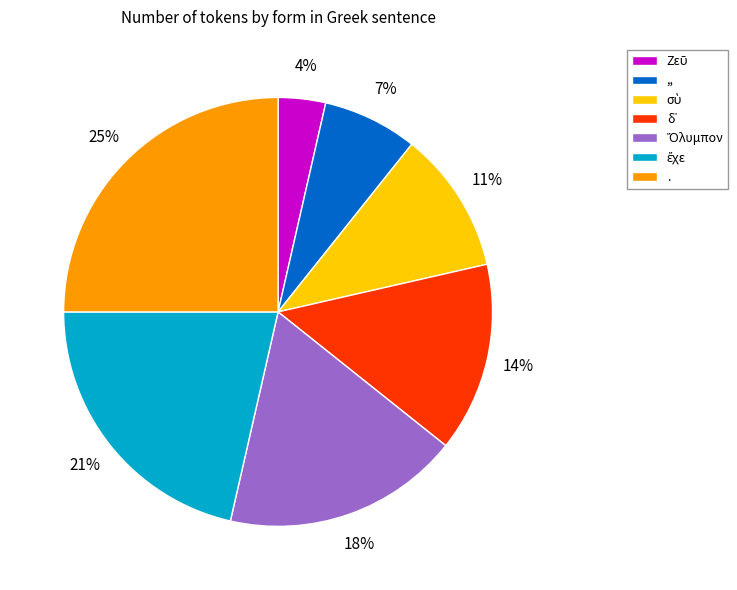

Is there any slice that represents more than half of the pie?

No